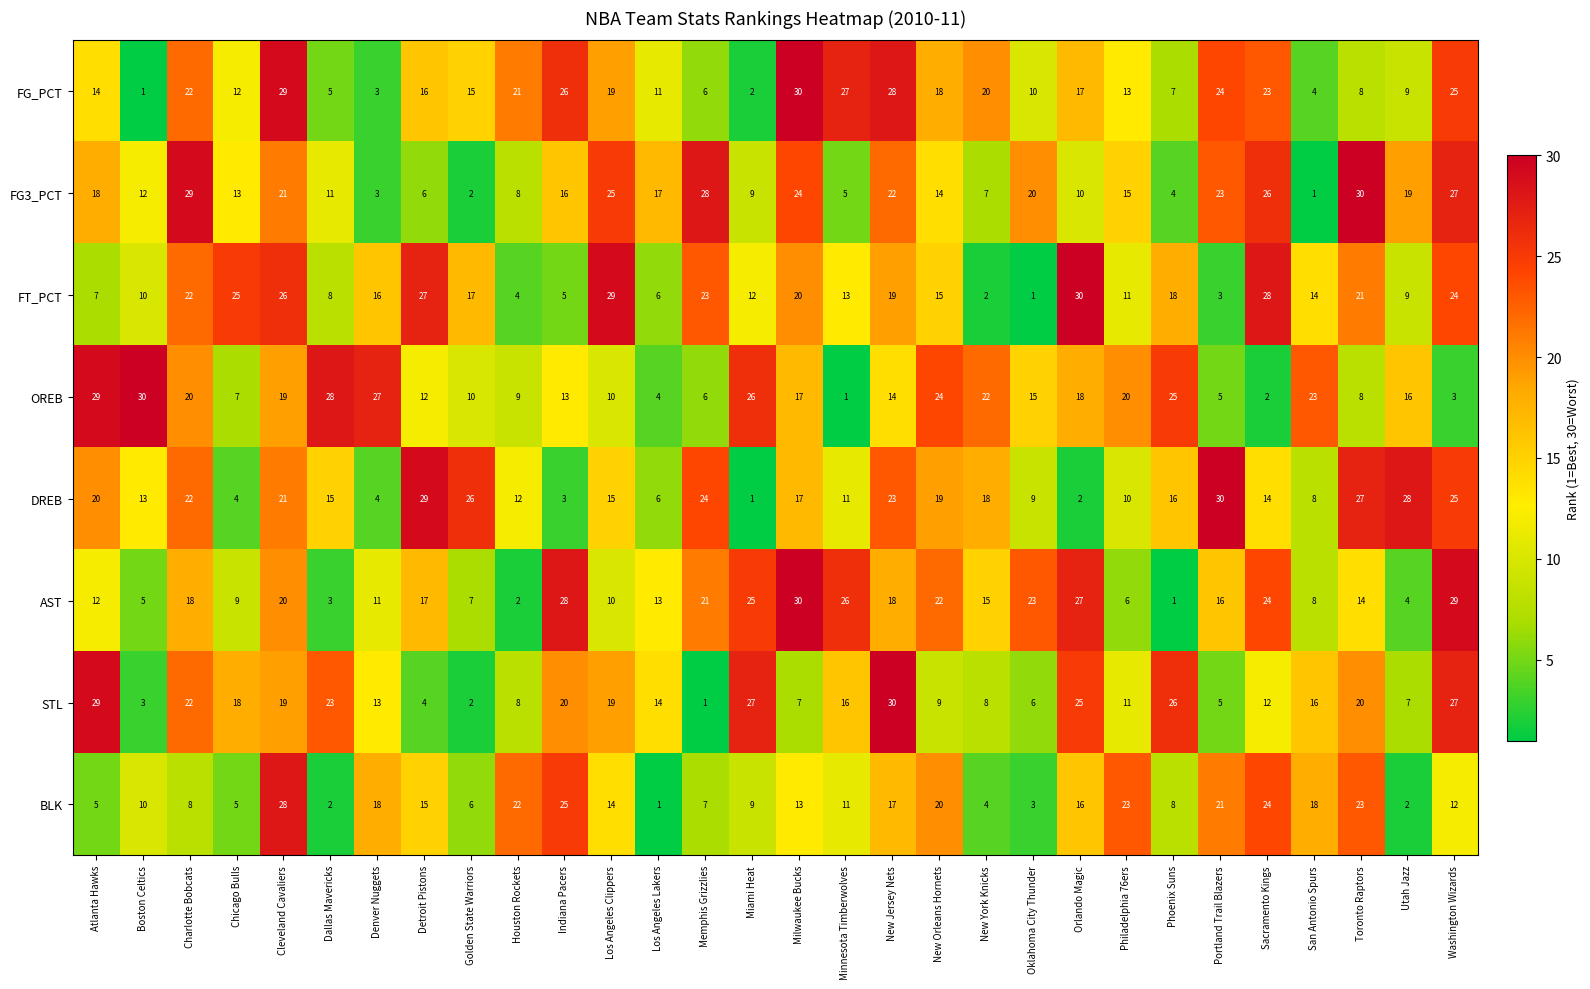

What is the sum of all FT_PCT values?

465